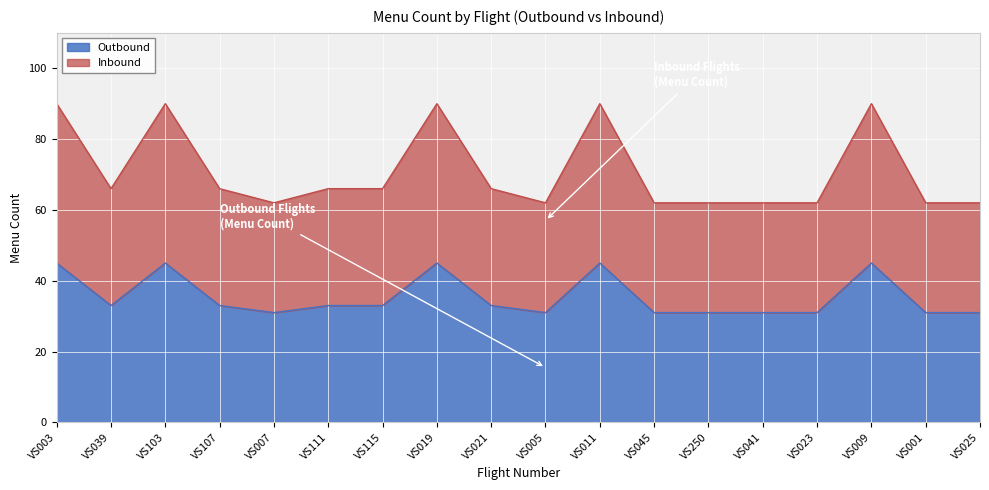

Which category has the lowest value across all series?

VS007